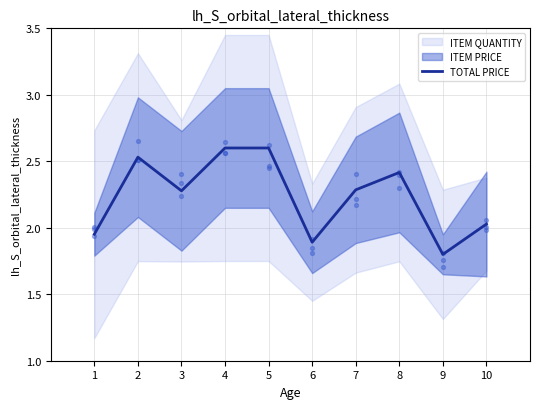

What is the change in value from 4 to 10?

-0.6